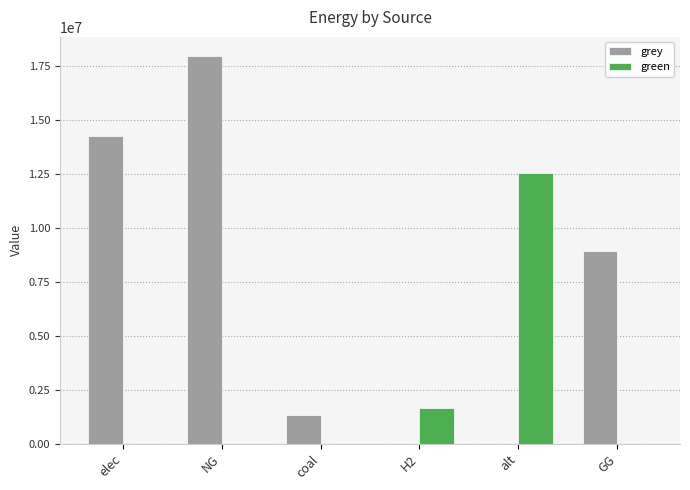

What is the difference between the green values at H2 and NG?

1638658.5